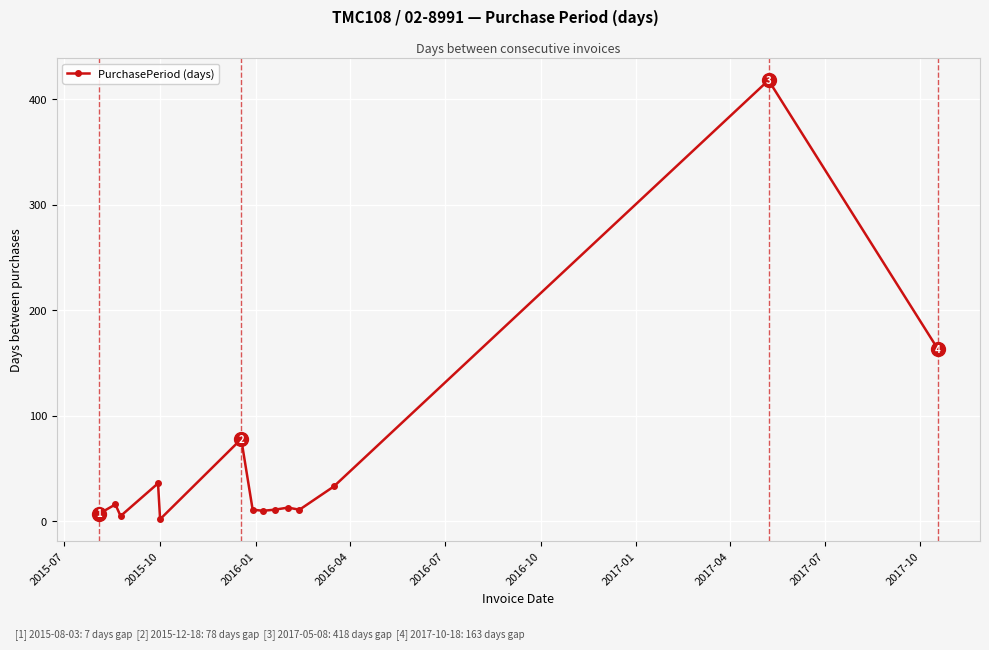

What is the maximum value shown in the chart?

418